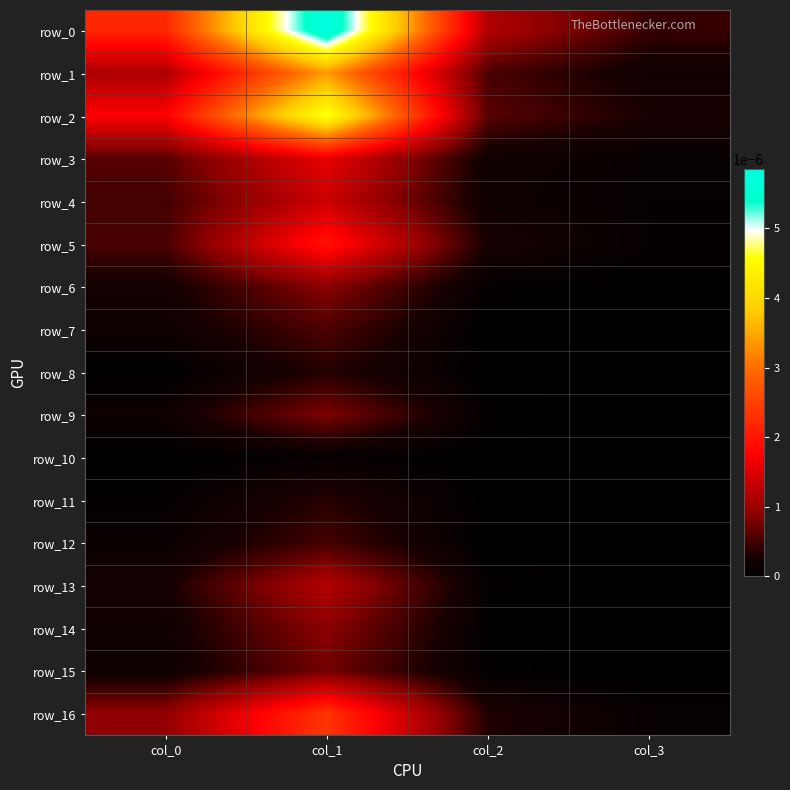

At which label is row_0 closest to 0?

col_3